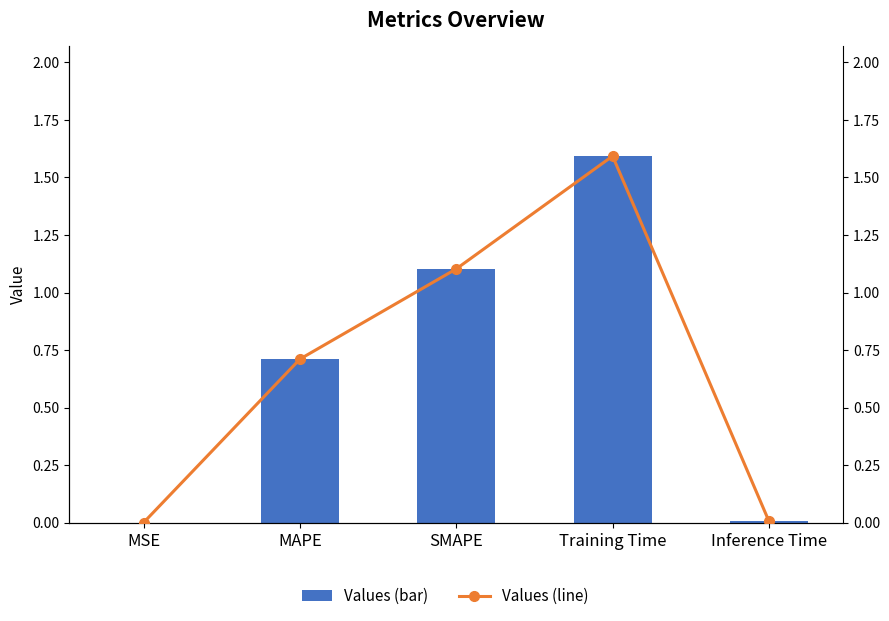

What is the difference between the col_1 values at MAPE and Inference Time?

0.7